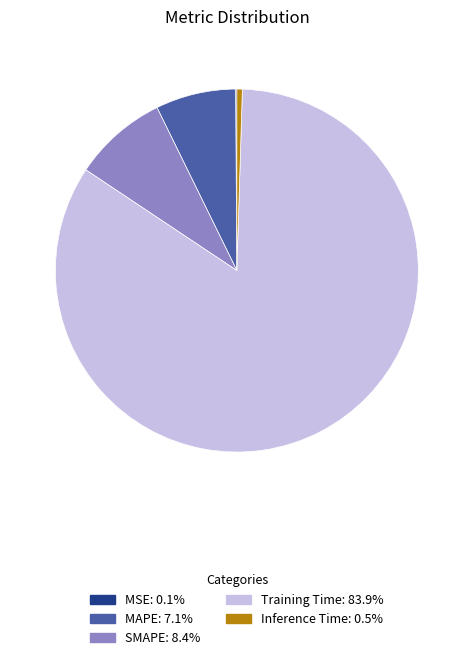

Does any single category account for the majority?

Yes